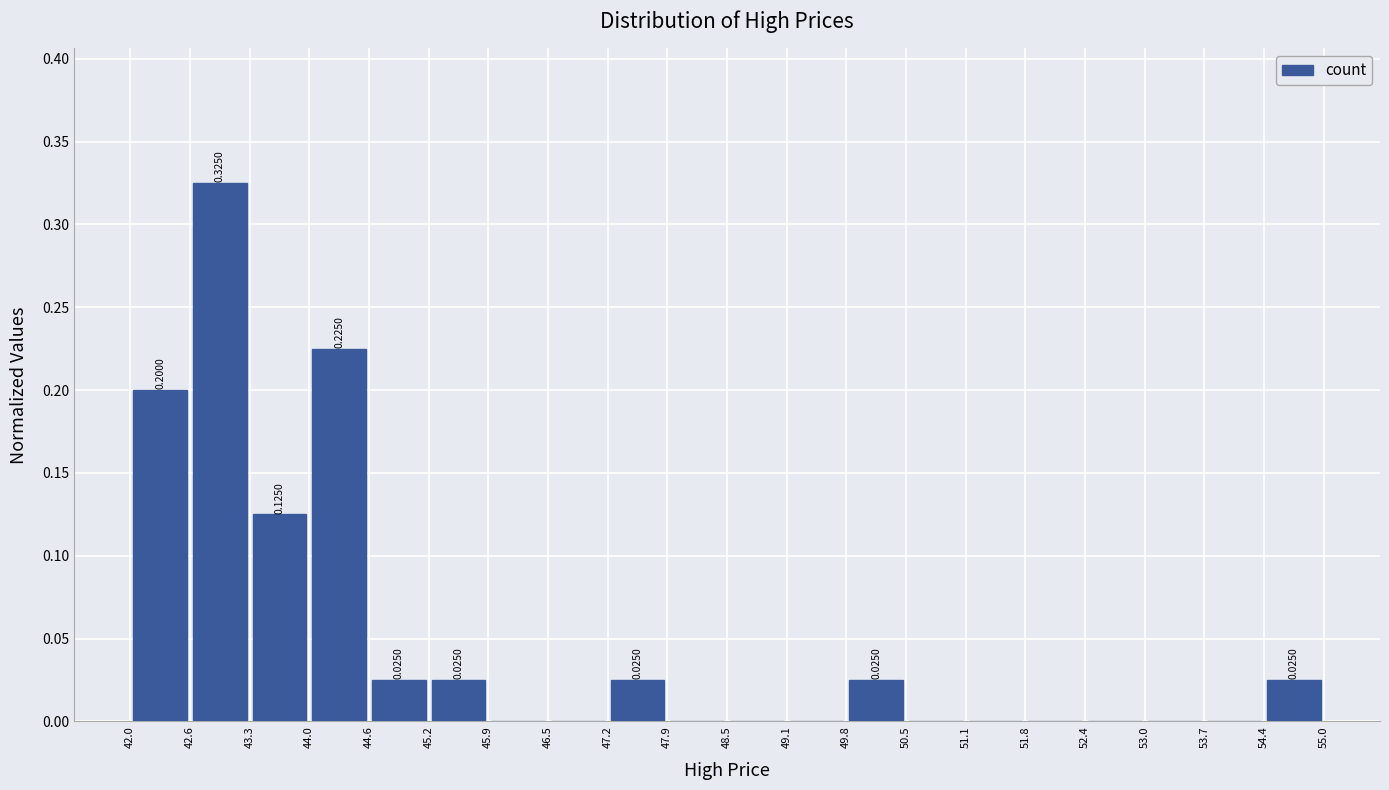

Over which range of the x-axis is the bar tallest?

42.6 to 43.3